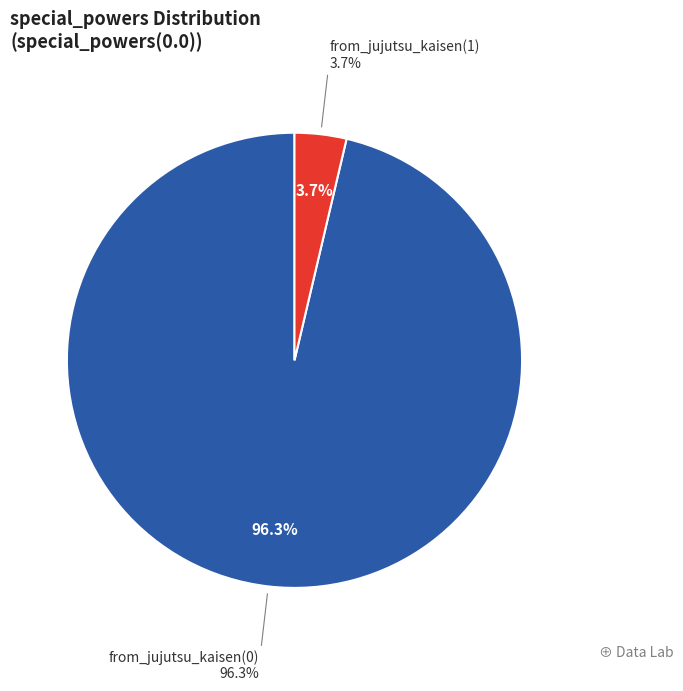

True or false: from_jujutsu_kaisen(1) accounts for 4% of the total.

True